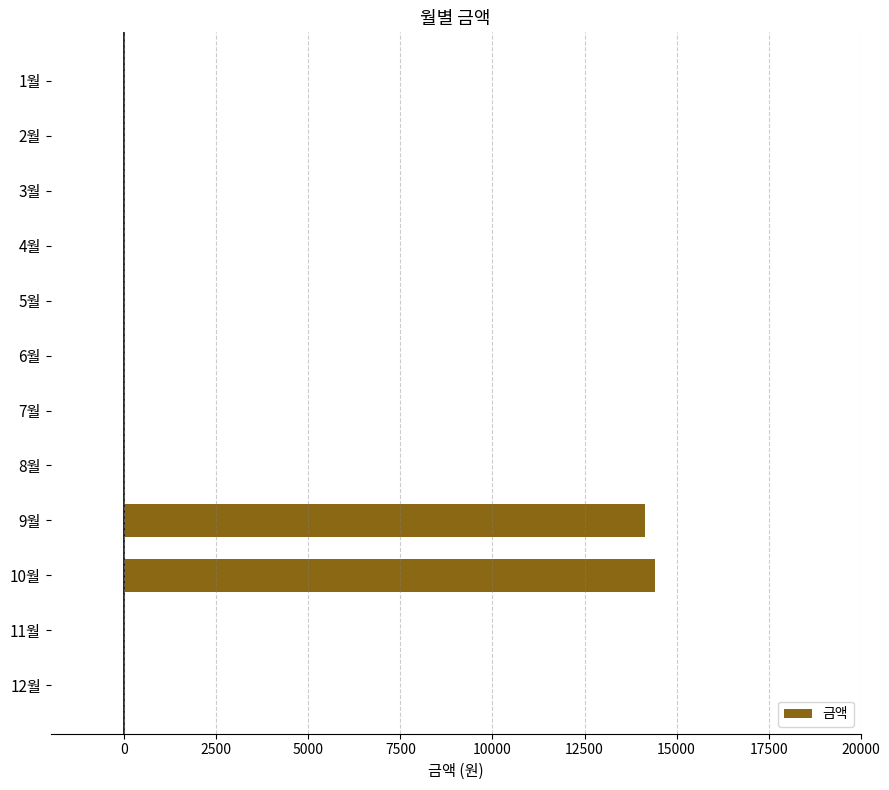

What is the change in value from 4월 to 10월?

+14420